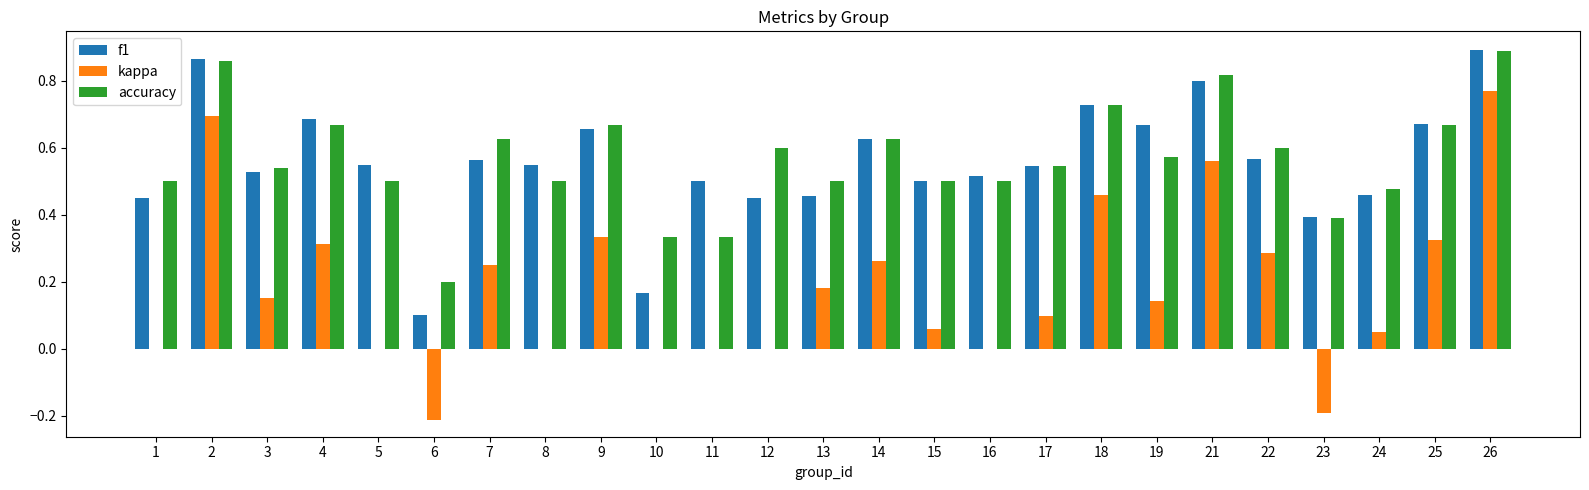

Where is accuracy nearest to the value 0?

6